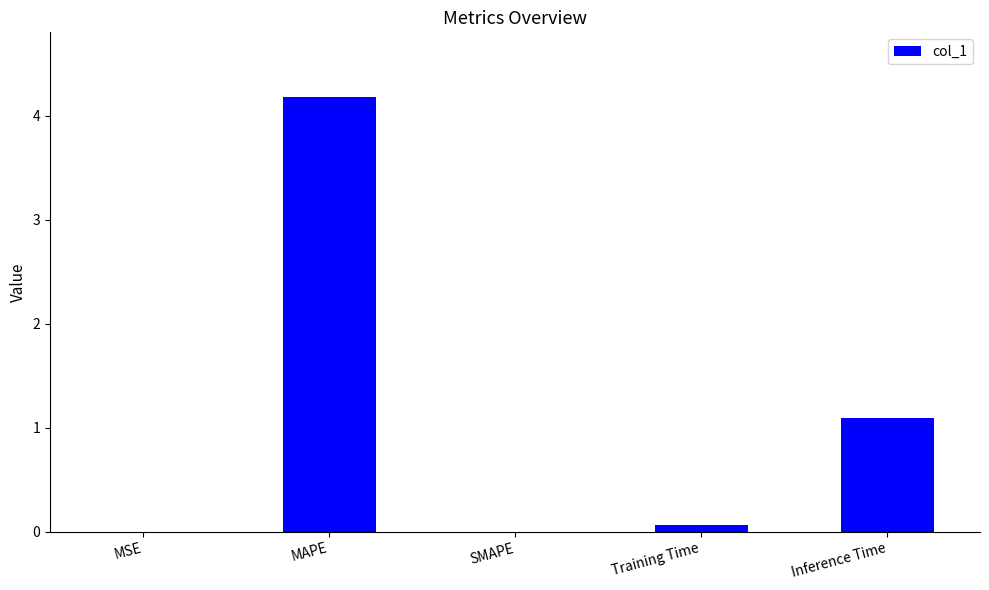

Which label corresponds to the largest value in the chart?

MAPE